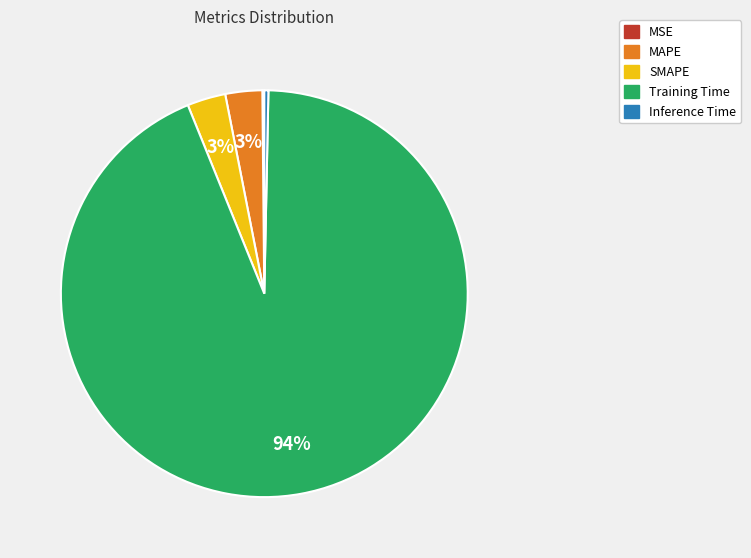

Which category has the biggest portion of the pie?

Training Time